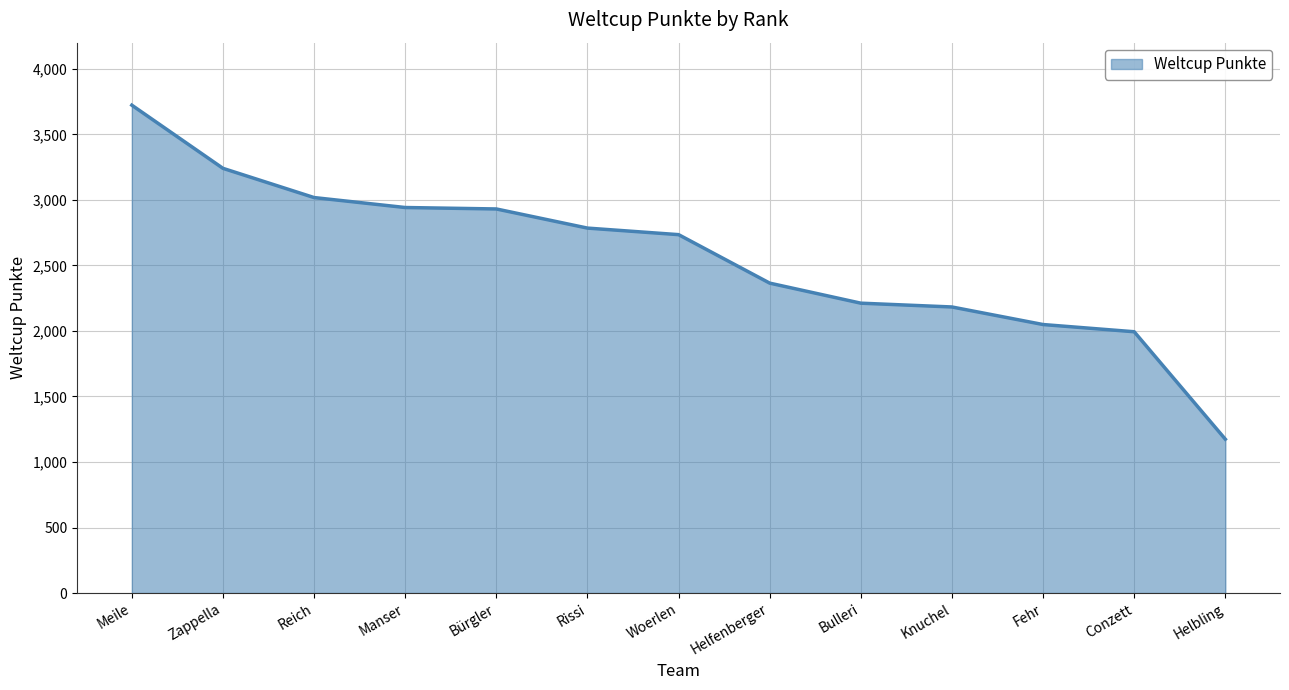

Read the value at Bürgler, to the nearest 50.

2950